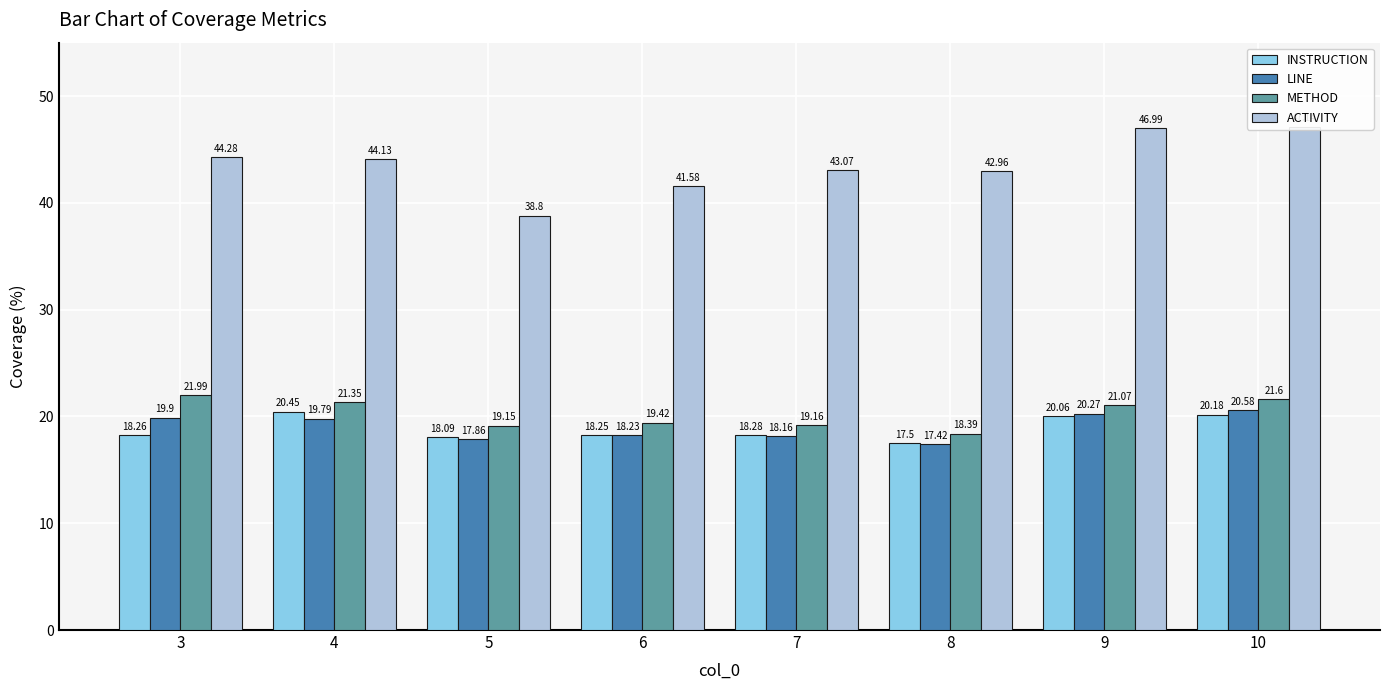

What is the total value across all series at 3?

104.4